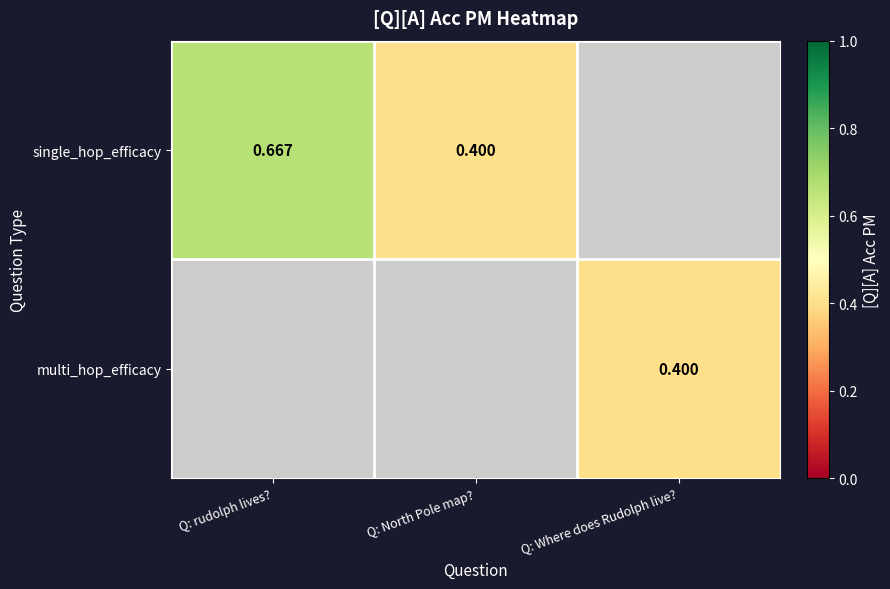

The multi_hop_efficacy series shows 0.5 at Q: Where does Rudolph live?. True or false?

False